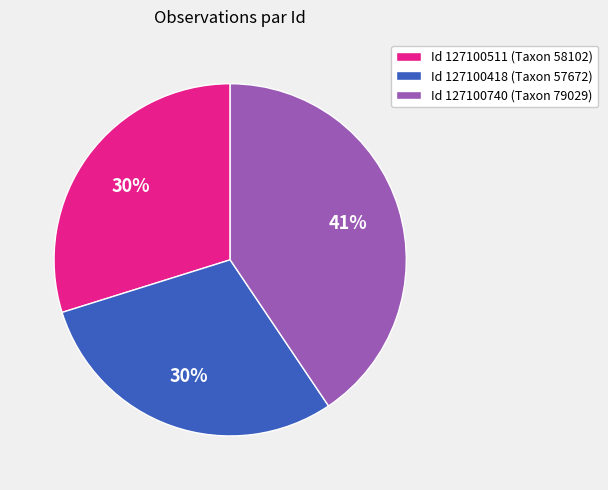

Count the number of slices in the pie.

3